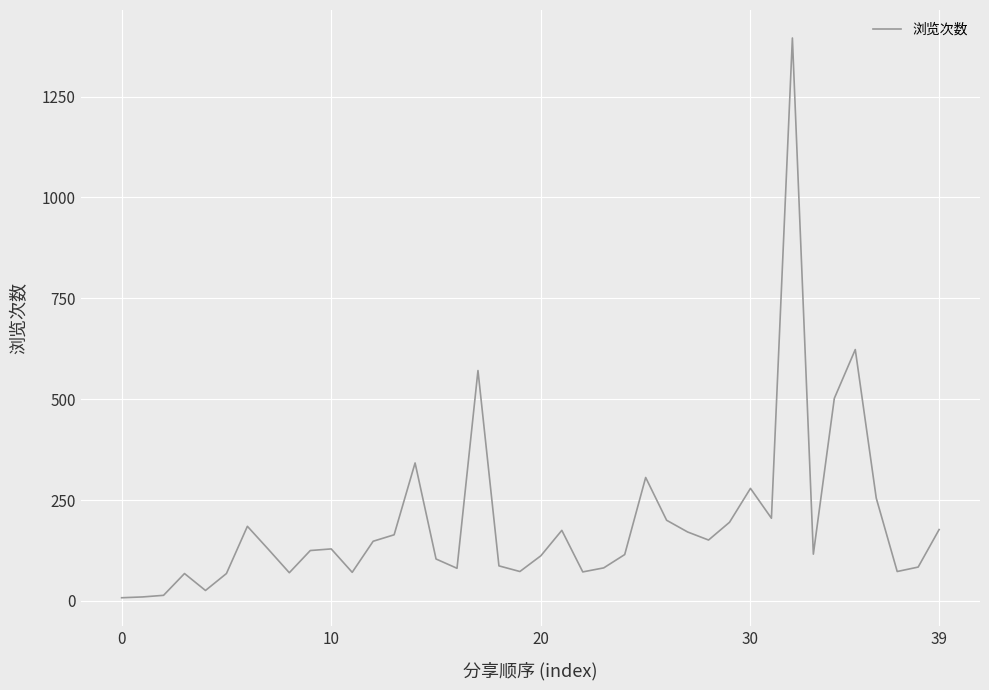

What is the difference between the maximum and minimum values?

1387